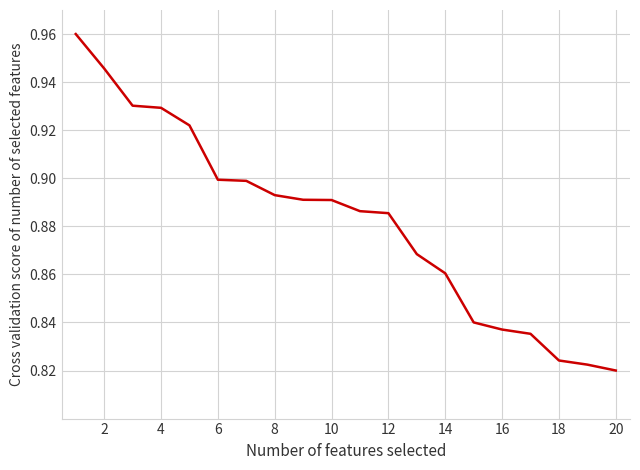

True or false: the data shows 0.6 at 10.

False